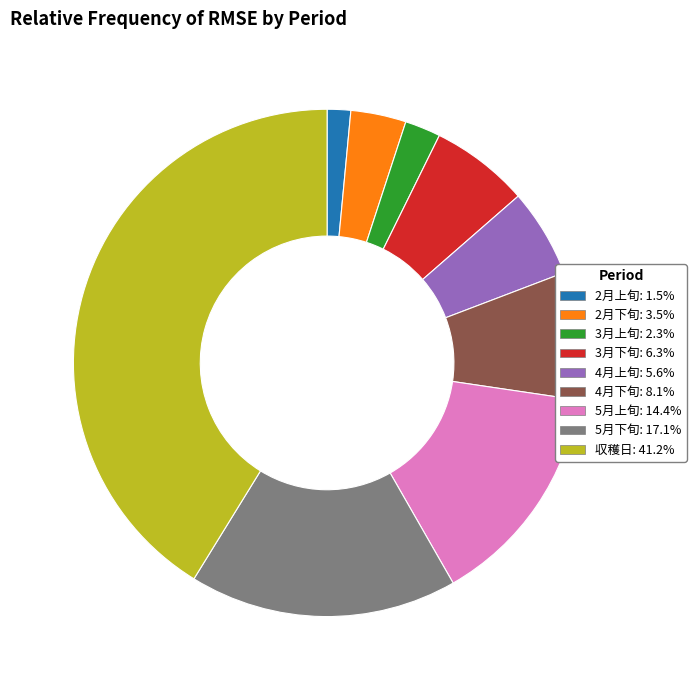

Count the number of slices in the pie.

9